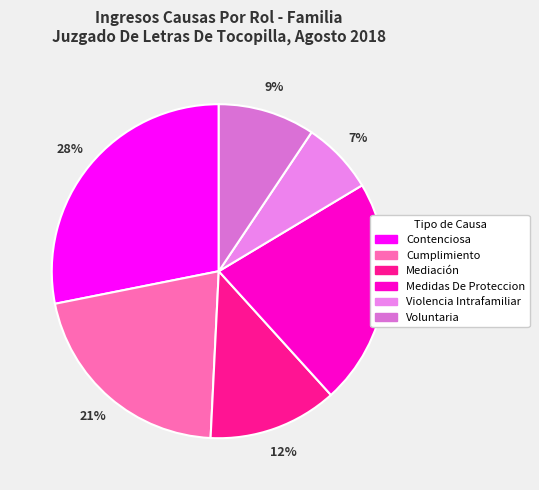

Is it true that Contenciosa is 37% of the pie?

False